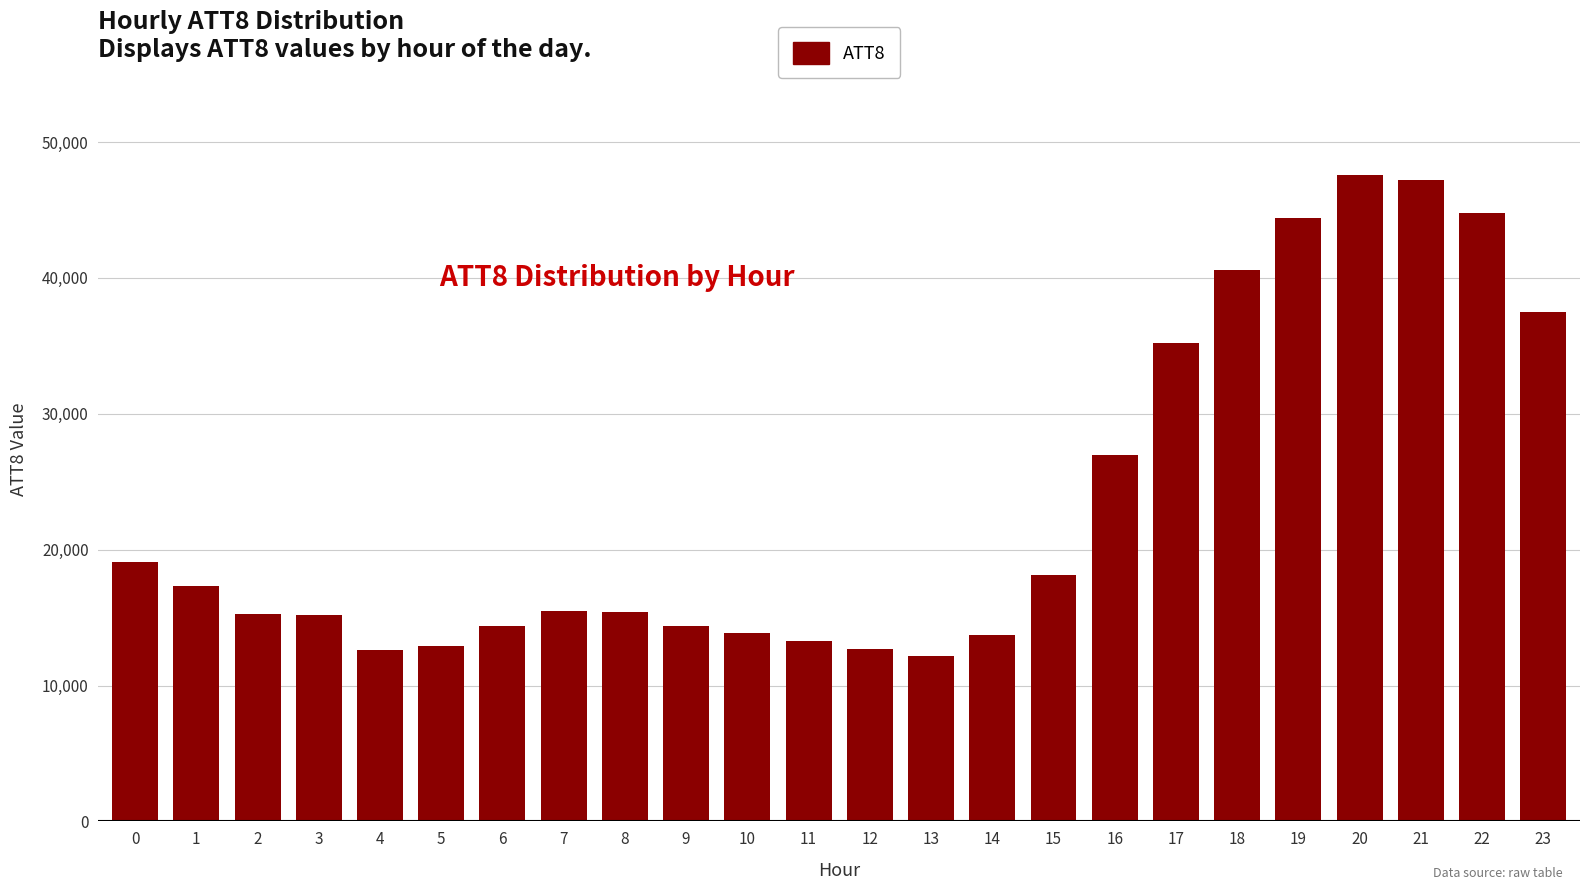

Are the bars horizontal?

No